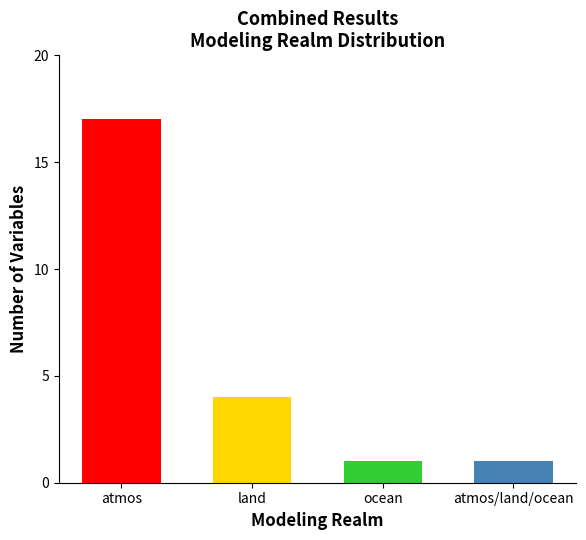

Reading left to right, transcribe all the data shown in this chart.

atmos=17	land=4	ocean=1	atmos/land/ocean=1